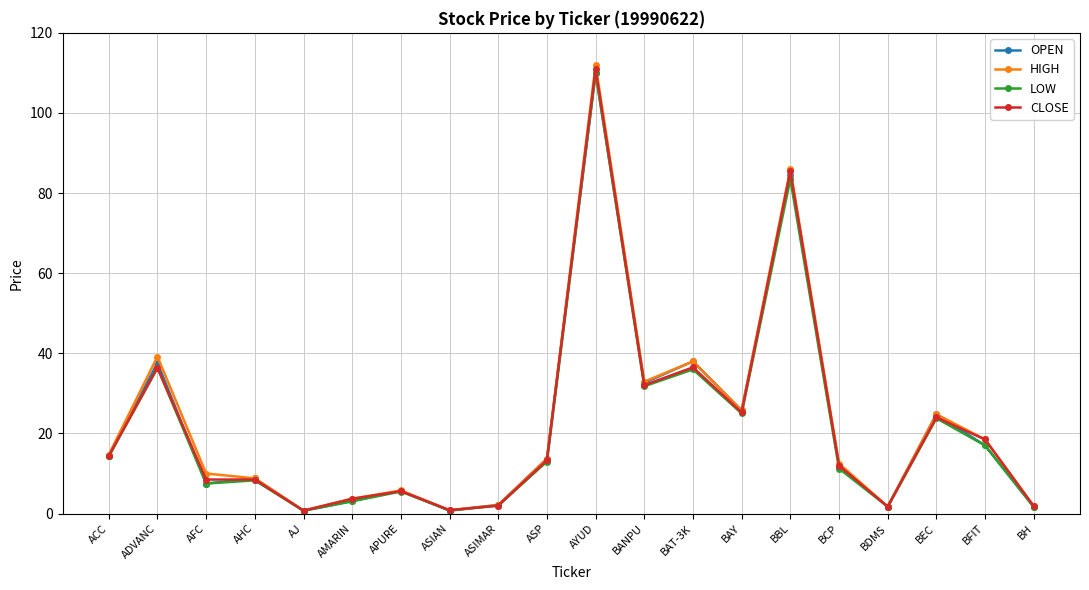

What is the maximum value for HIGH?

112.0